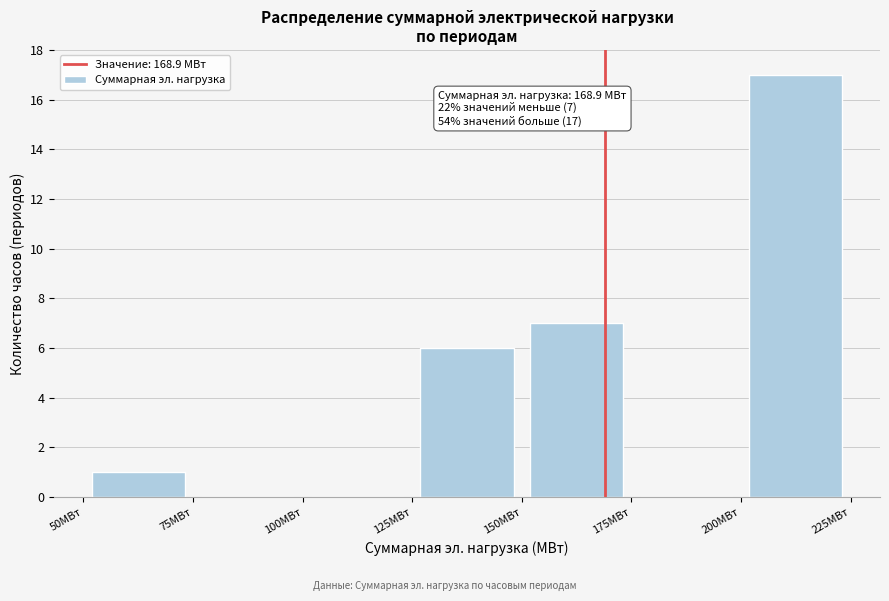

Which range on the x-axis has the tallest bar?

200 to 225